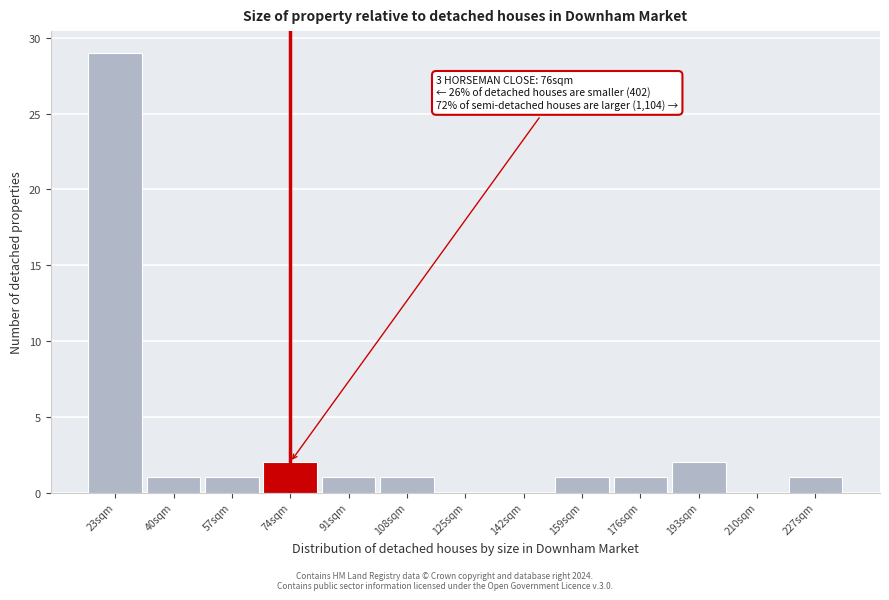

Reading left to right, extract all data points from this chart.

23sqm=29	40sqm=1	57sqm=1	74sqm=2	91sqm=1	108sqm=1	125sqm=0	142sqm=0	159sqm=1	176sqm=1	193sqm=2	210sqm=0	227sqm=1